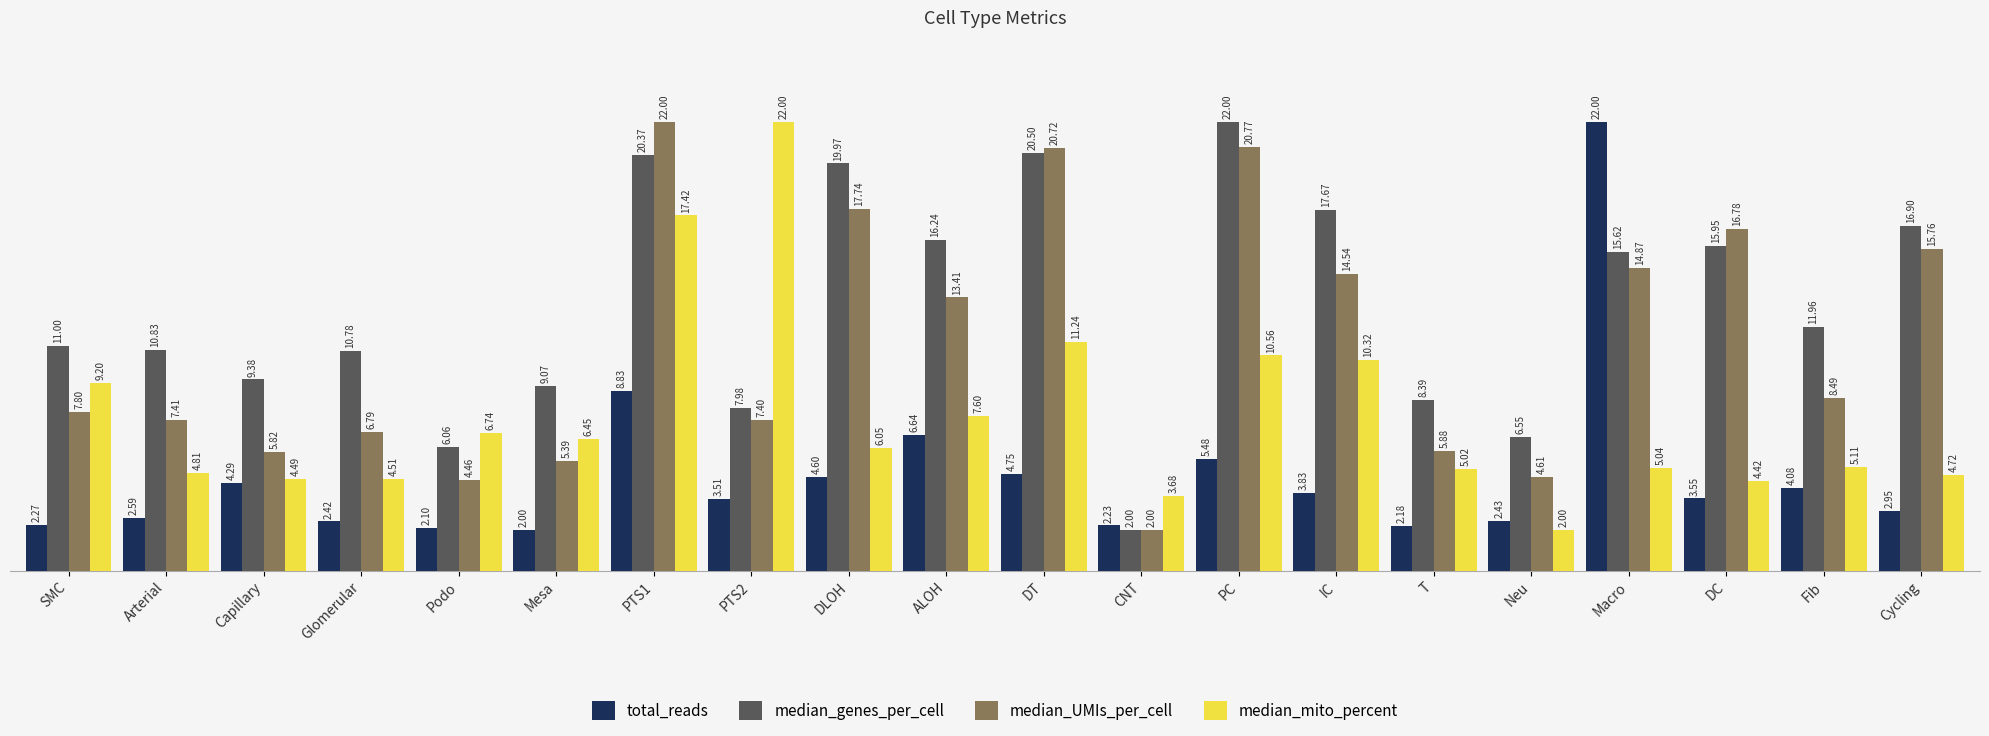

Rank the series by their average value, from highest to lowest.

median_genes_per_cell, median_UMIs_per_cell, median_mito_percent, total_reads